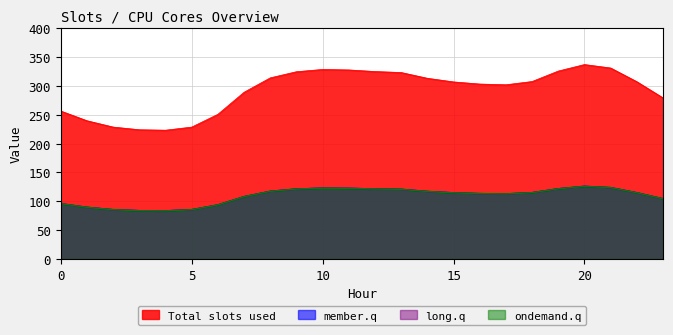

What is the sum of all 1 values?

2613.0